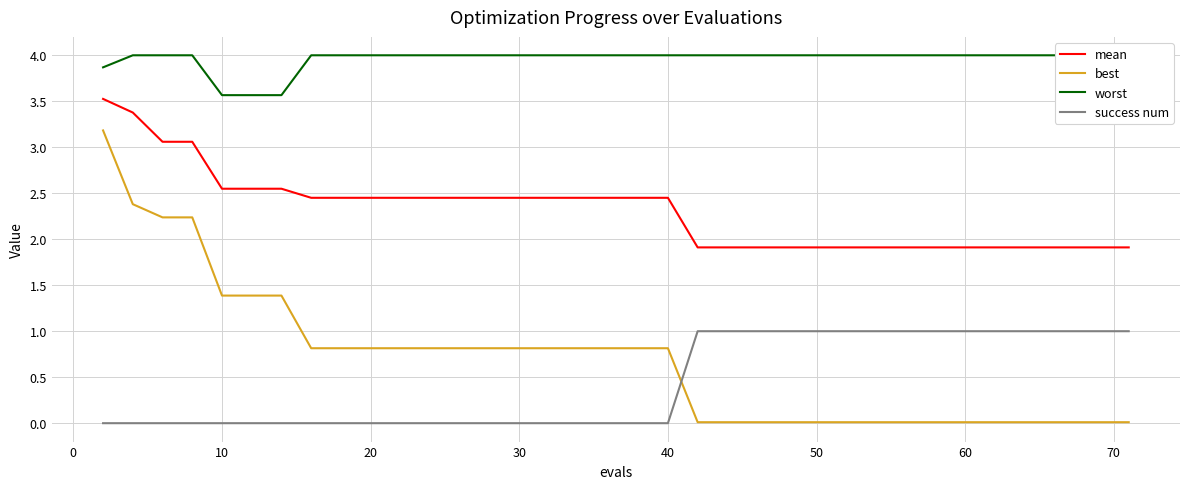

Which series has the widest spread of values?

best